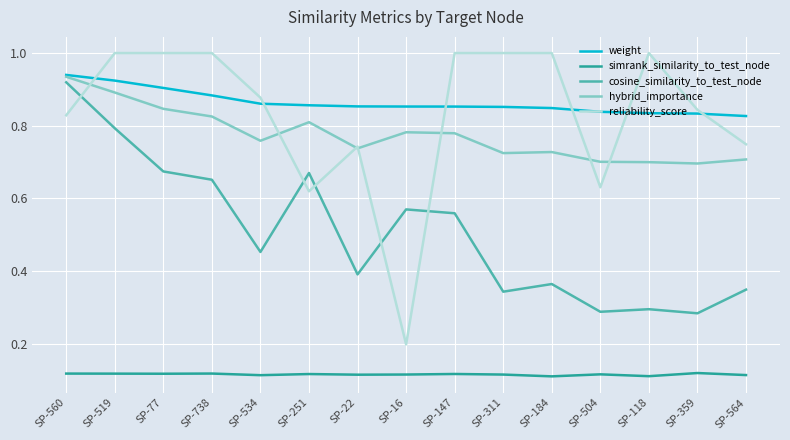

Which series has the widest spread of values?

reliability_score